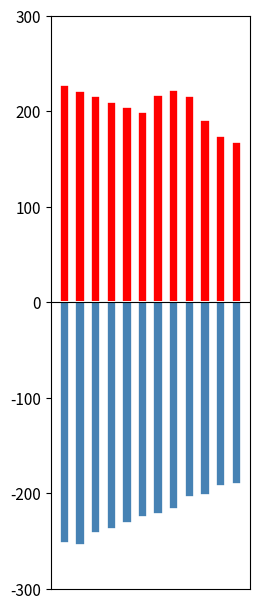

How many categories are shown in the chart?

12